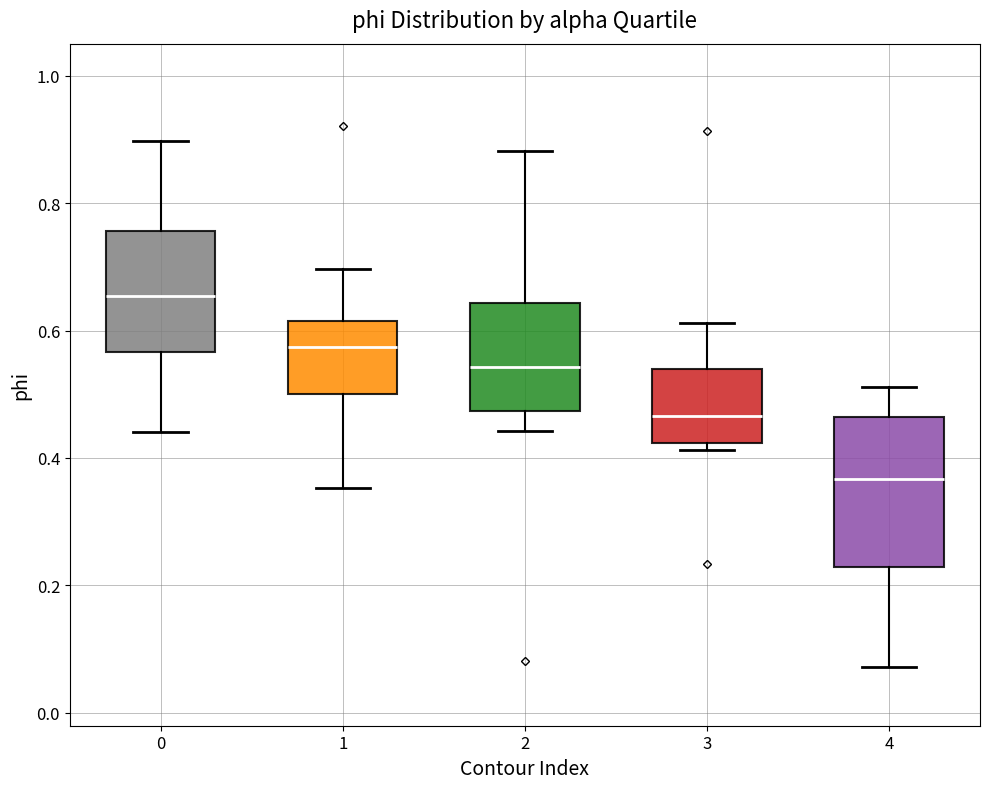

Where is the lower edge of the box at x = 3 on the y-axis? The values are not printed on the chart, so give them approximately, as read against the axis.

0.42